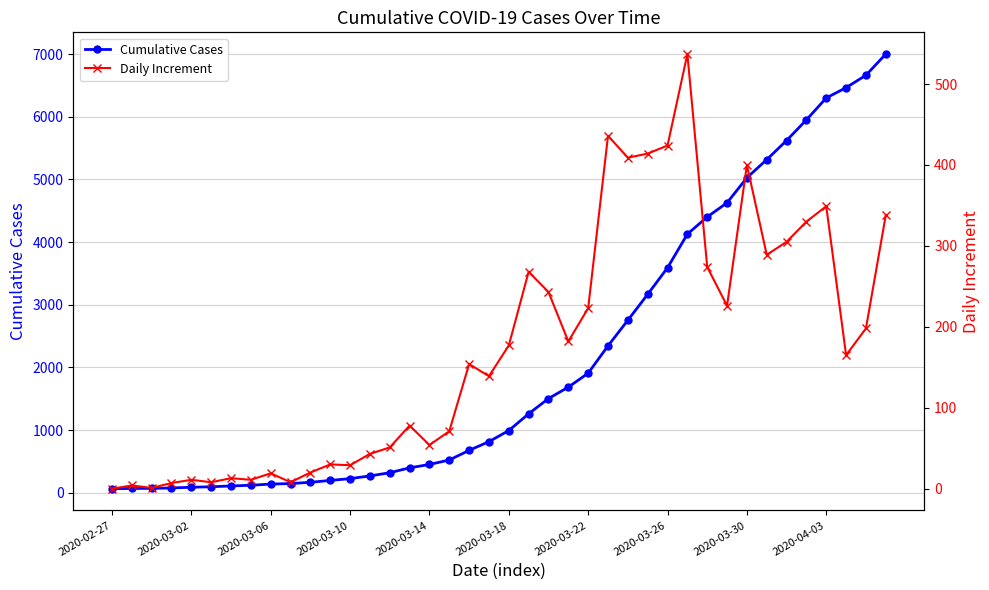

Which series has the widest spread of values?

Cumulative Cases